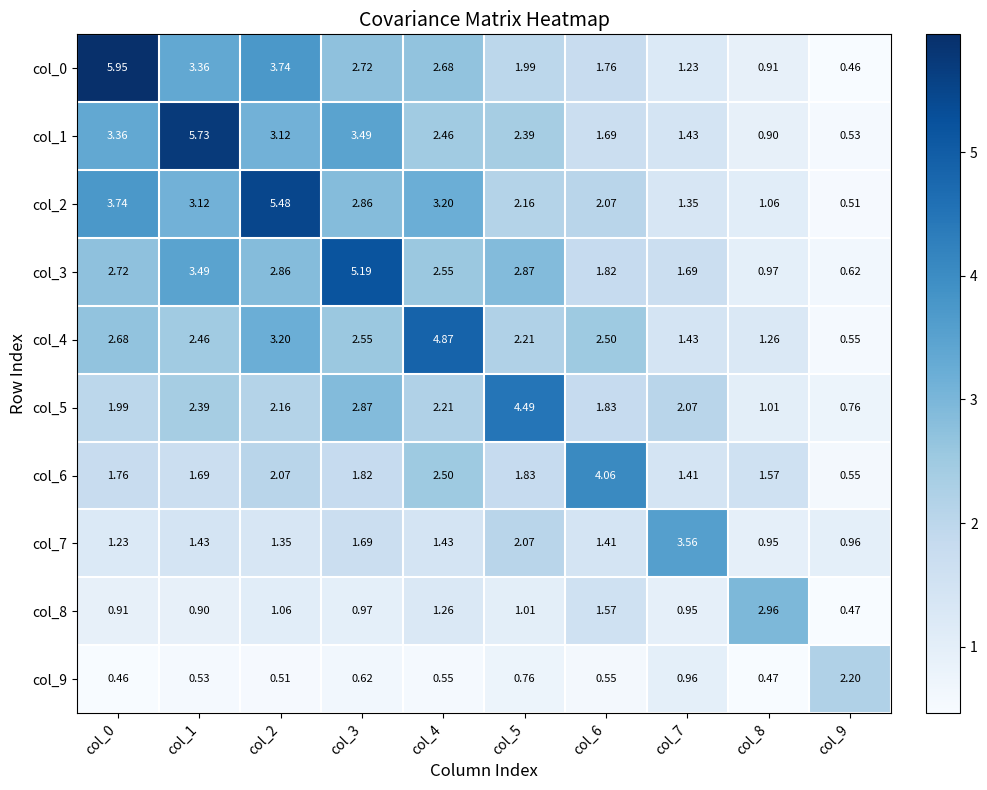

Is the value of col_5 at col_3 greater than the value of col_8 at col_9?

Yes